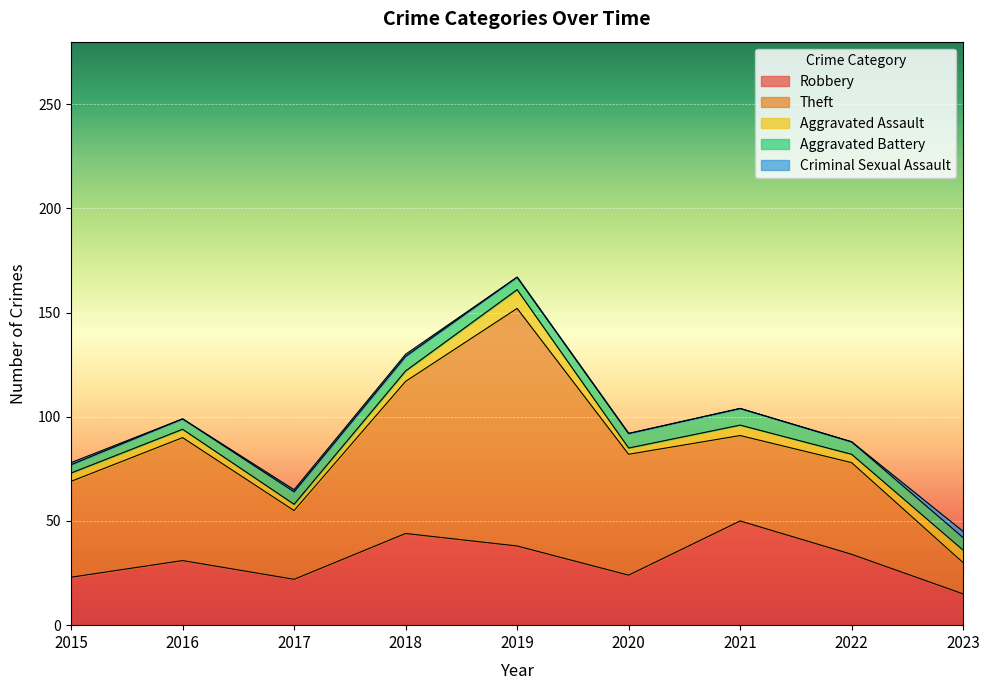

List the series in order of their peak value, lowest first.

Criminal Sexual Assault, Aggravated Battery, Aggravated Assault, Robbery, Theft